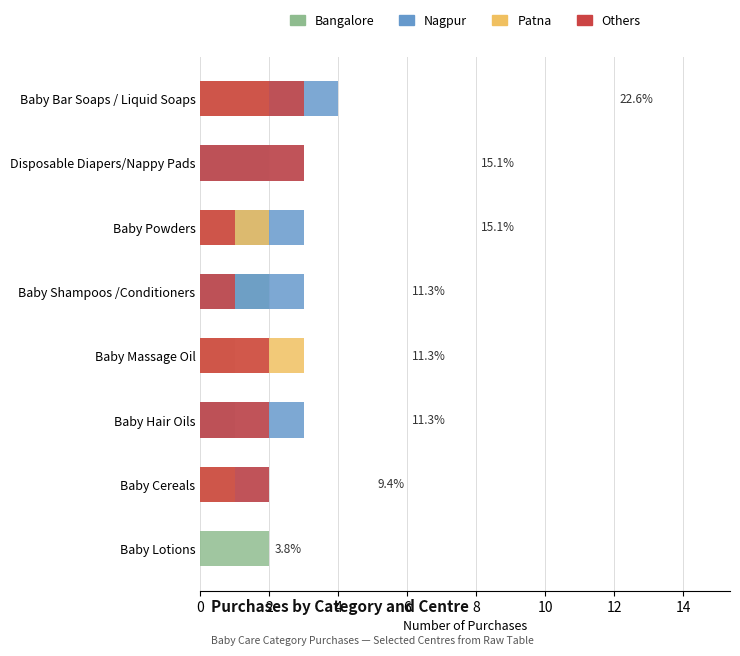

What is the average value of the Patna series?

1